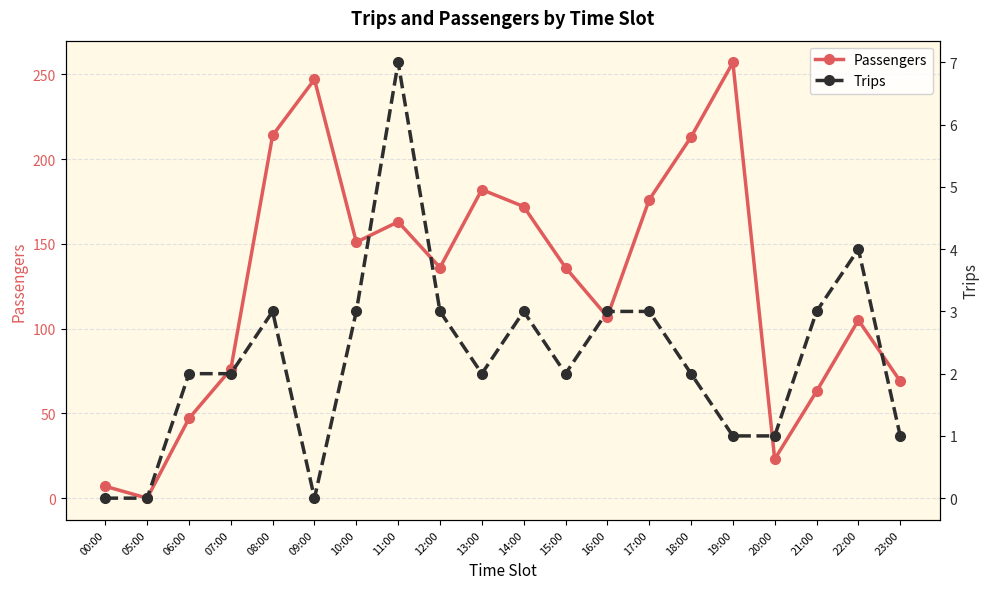

Which series has the widest spread of values?

Passengers